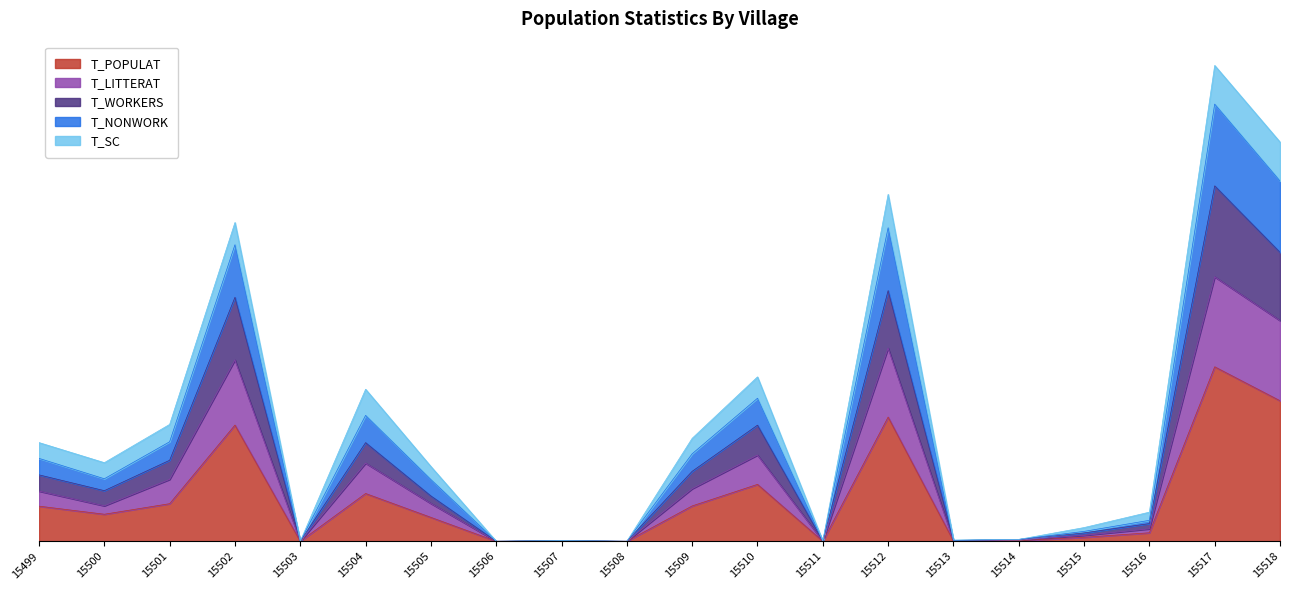

Where does the T_LITTERAT series first go above 2258?

15499